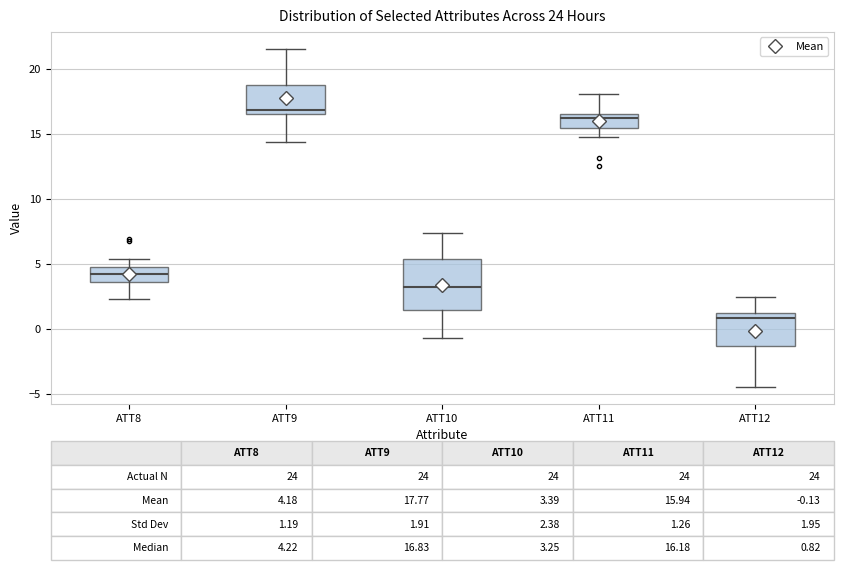

Which box is the tallest, from its lower edge to its upper edge?

ATT10